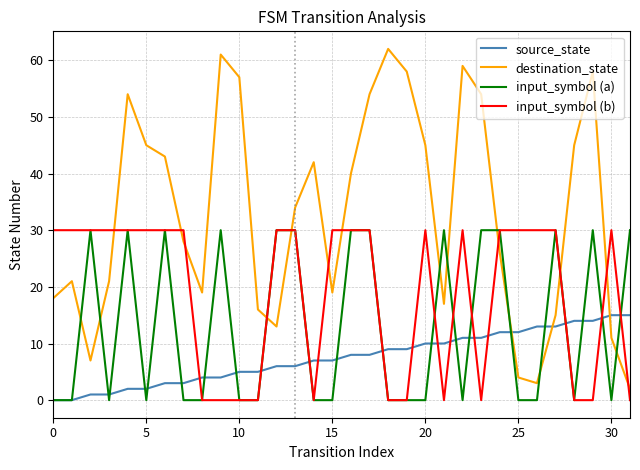

Which series has the largest total across all categories?

destination_state